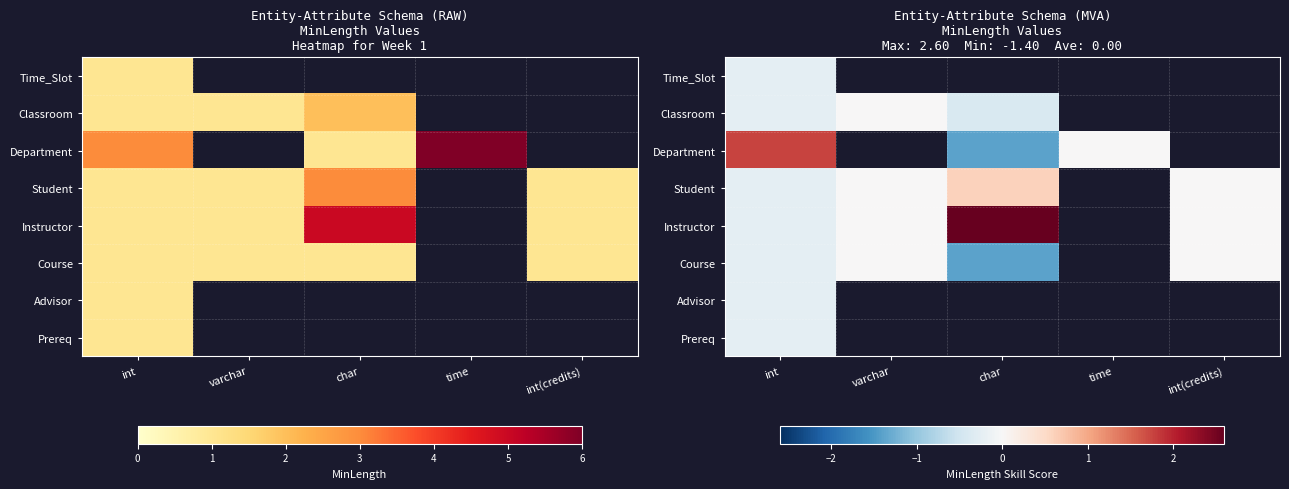

Is the value of Course at int(credits) greater than the value of Advisor at int(credits)?

No